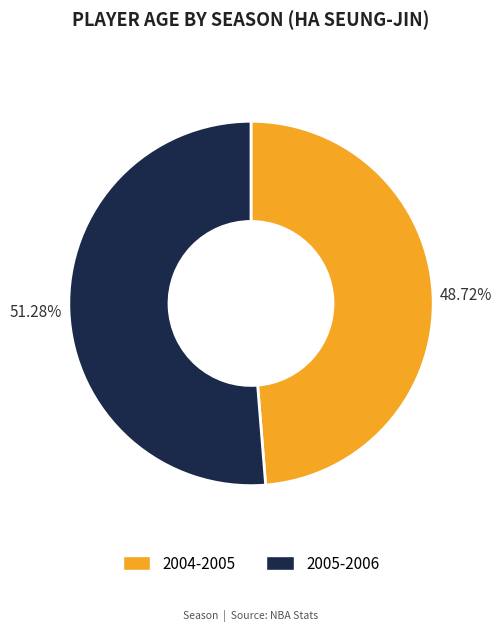

What is the total percentage of 2005-2006 and 2004-2005?

100.0%